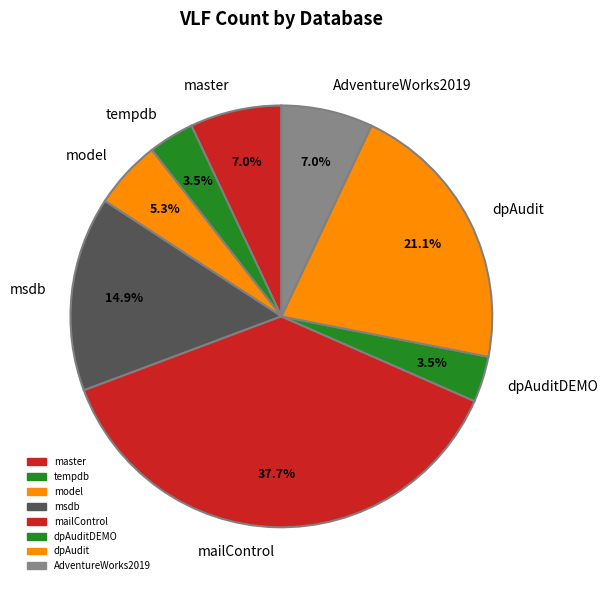

Is master the majority of the pie?

No